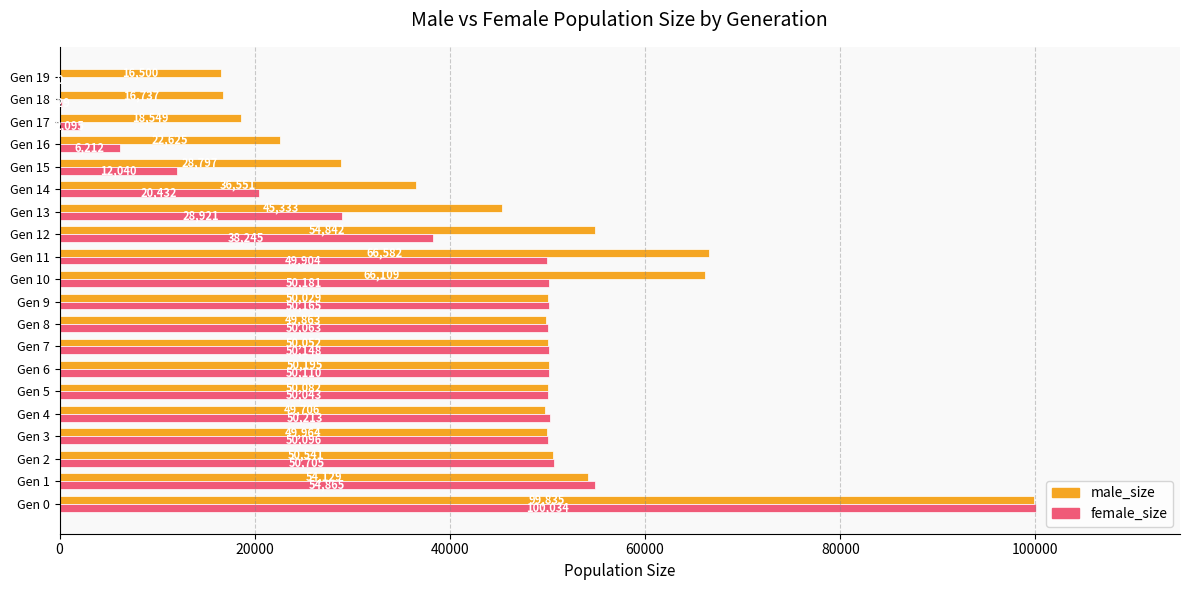

At which label is male_size closest to 58167?

Gen 12